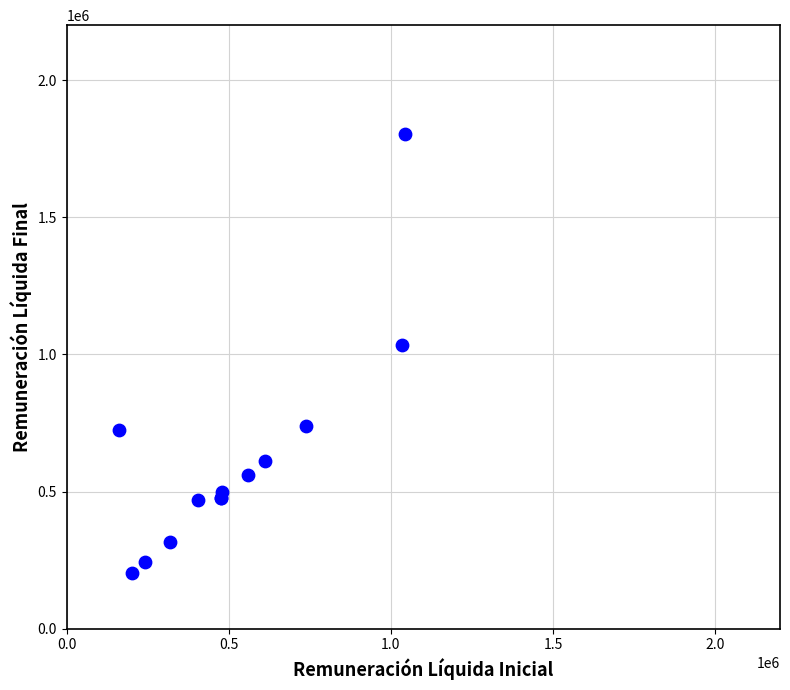

What Y value in the scatter plot is closest to 1002225?

1035000